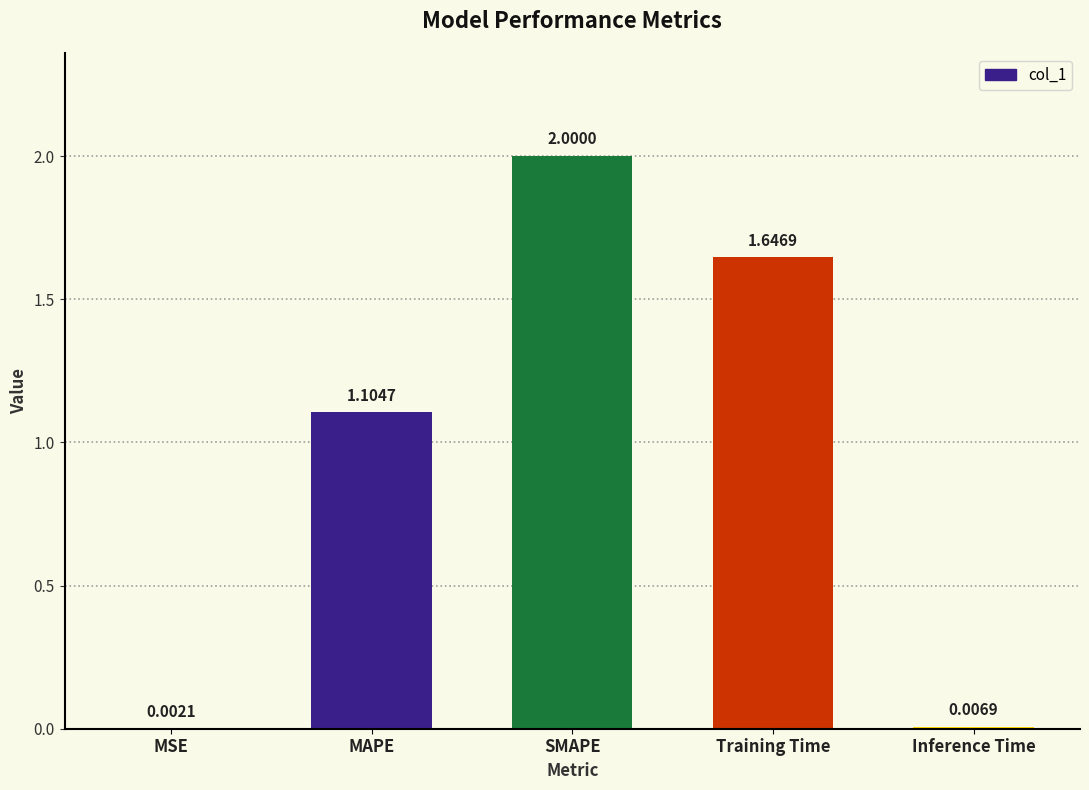

What is the sum of all values?

4.8